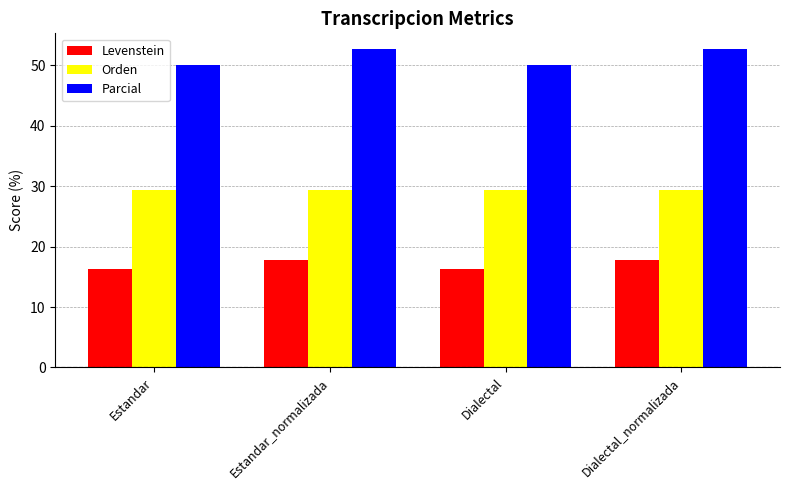

What is the sum of all Parcial values?

205.3